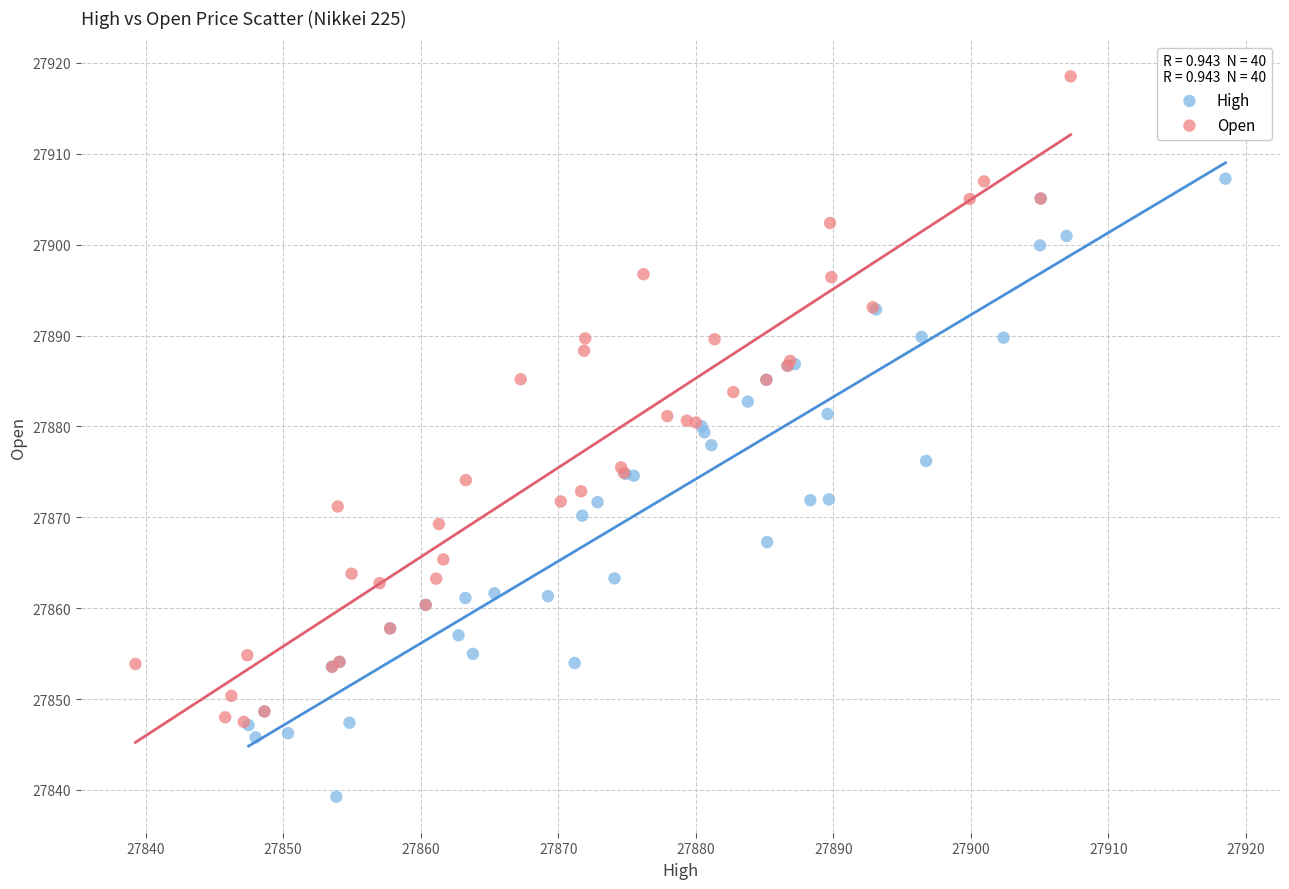

What are all the series names shown in the legend?

High, Open